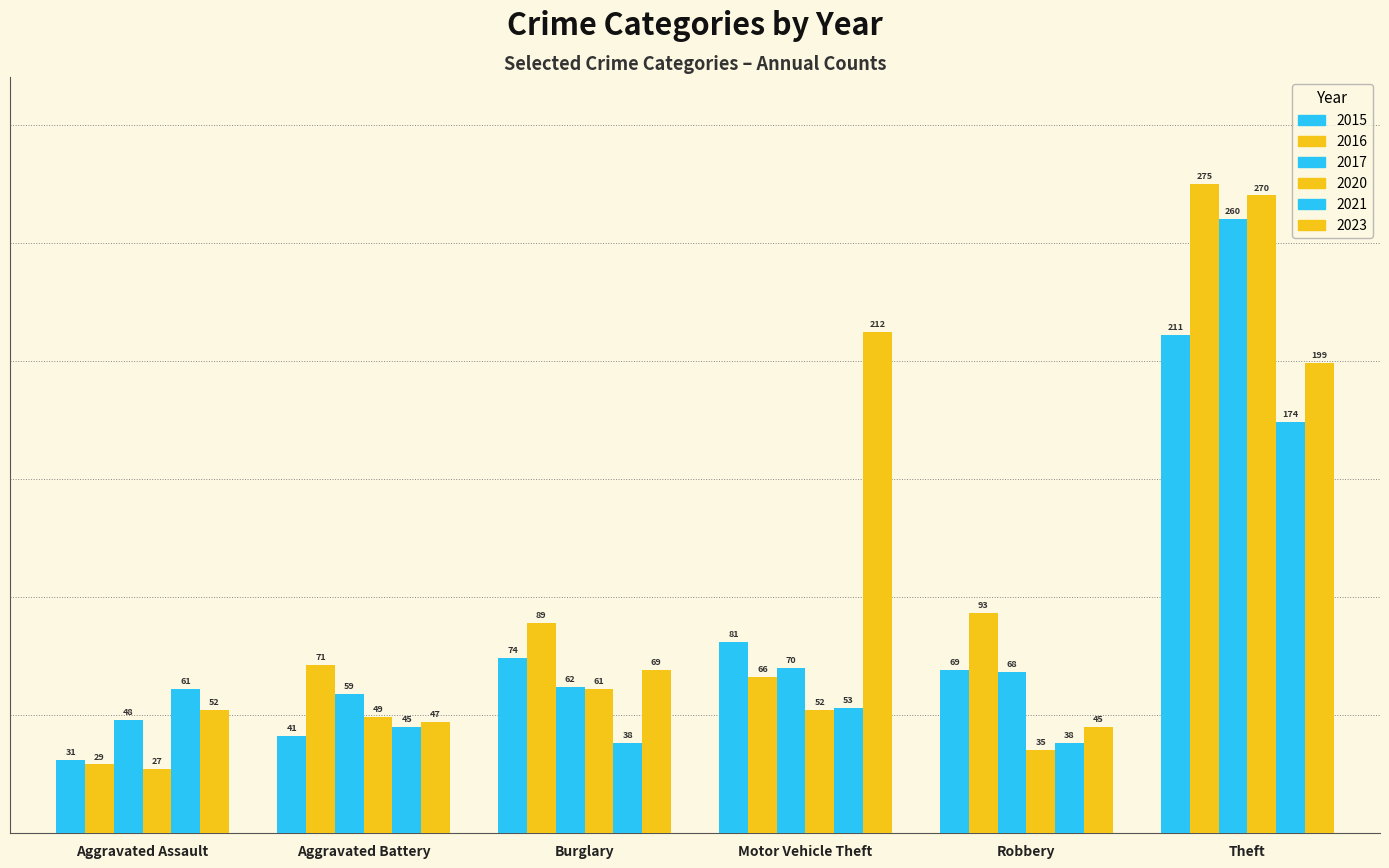

Reading left to right, extract all data points from this chart.

2015: Aggravated Assault=31	Aggravated Battery=41	Burglary=74	Motor Vehicle Theft=81	Robbery=69	Theft=211
2016: Aggravated Assault=29	Aggravated Battery=71	Burglary=89	Motor Vehicle Theft=66	Robbery=93	Theft=275
2017: Aggravated Assault=48	Aggravated Battery=59	Burglary=62	Motor Vehicle Theft=70	Robbery=68	Theft=260
2020: Aggravated Assault=27	Aggravated Battery=49	Burglary=61	Motor Vehicle Theft=52	Robbery=35	Theft=270
2021: Aggravated Assault=61	Aggravated Battery=45	Burglary=38	Motor Vehicle Theft=53	Robbery=38	Theft=174
2023: Aggravated Assault=52	Aggravated Battery=47	Burglary=69	Motor Vehicle Theft=212	Robbery=45	Theft=199